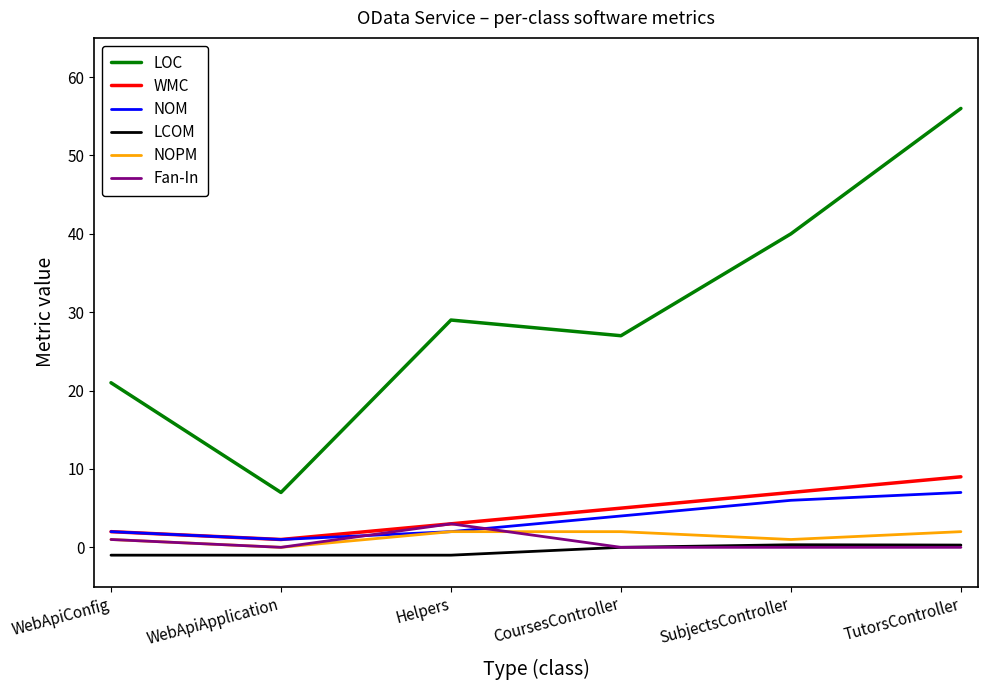

The value of NOPM at Helpers is 2.0. True or false?

True